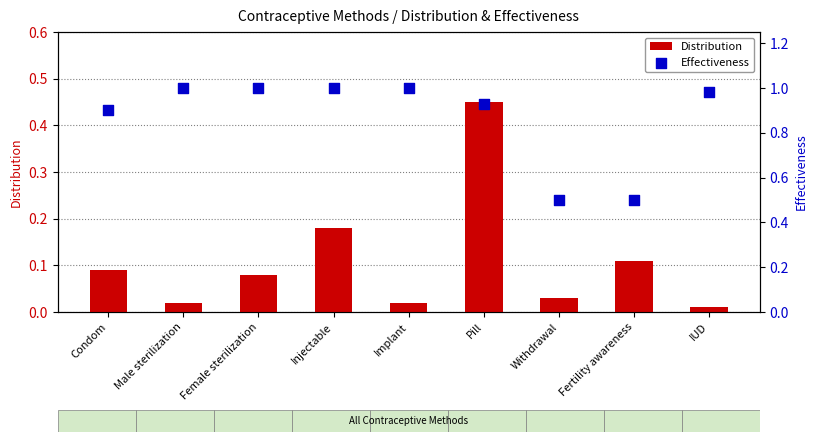

Which series reaches the maximum Y coordinate?

Effectiveness